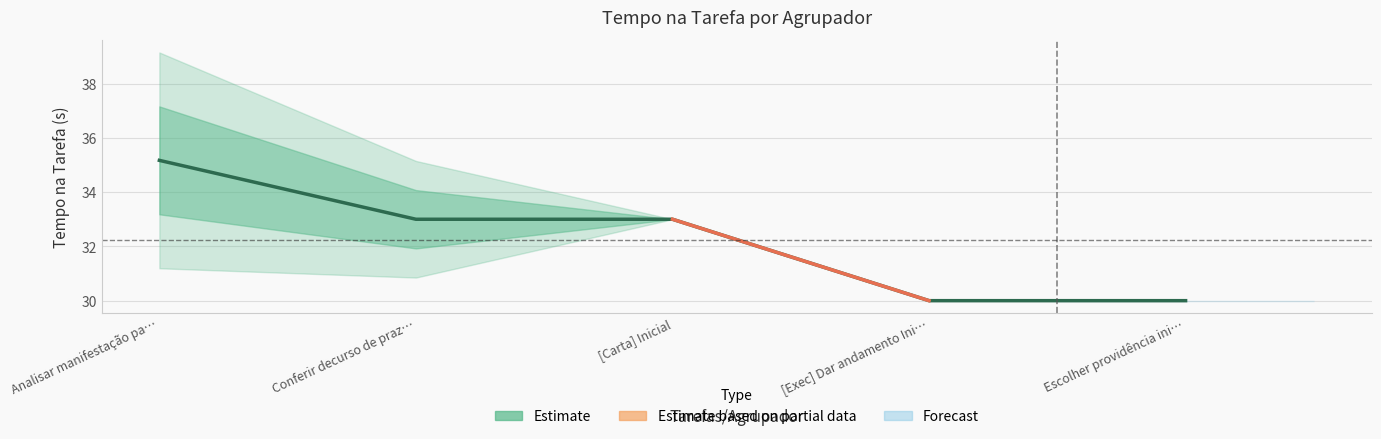

Which category has the lowest value across all series?

[Exec] Dar andamento Ini…